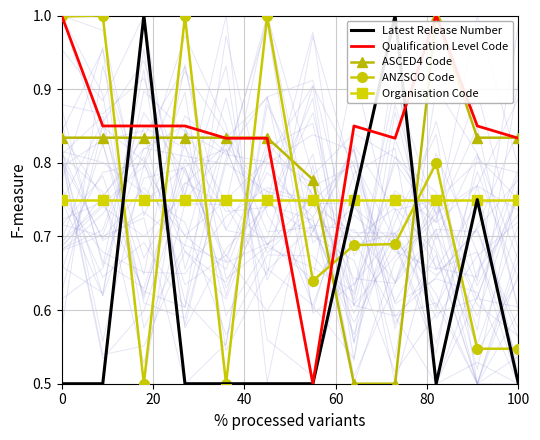

What is the value of the ANZSCO Code point at the 11th from the left?

0.5